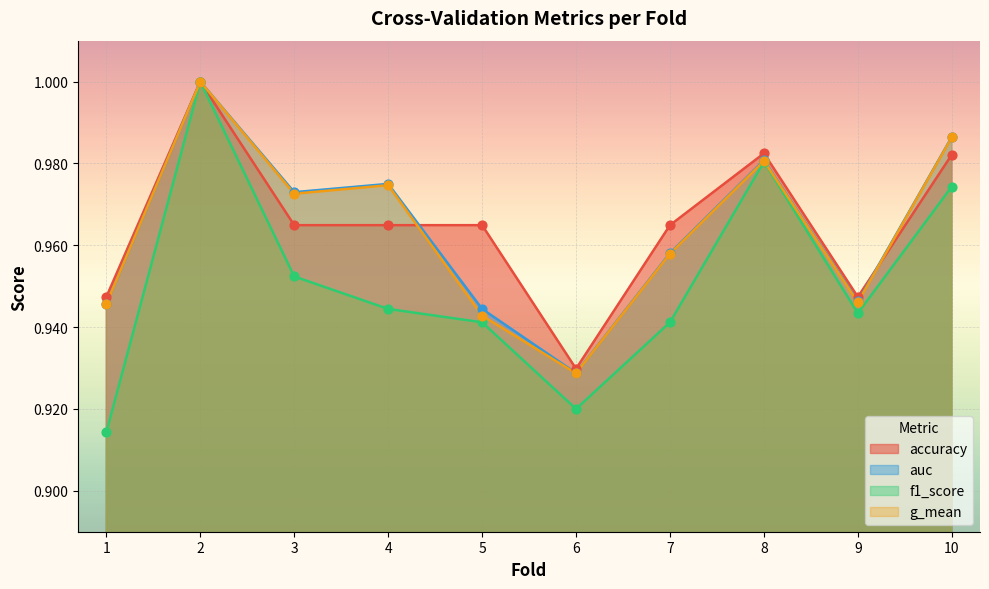

Which series has the largest total across all categories?

accuracy